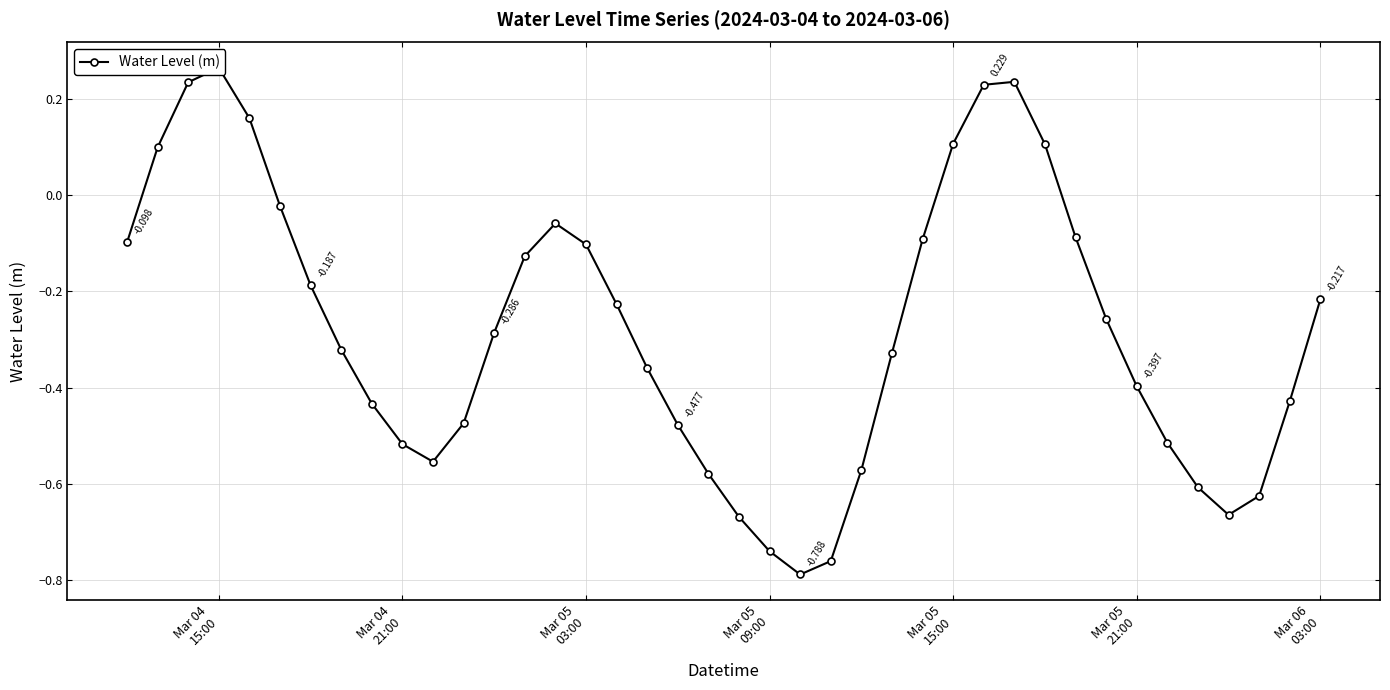

The chart shows a value of -1.1 at 36. True or false?

False